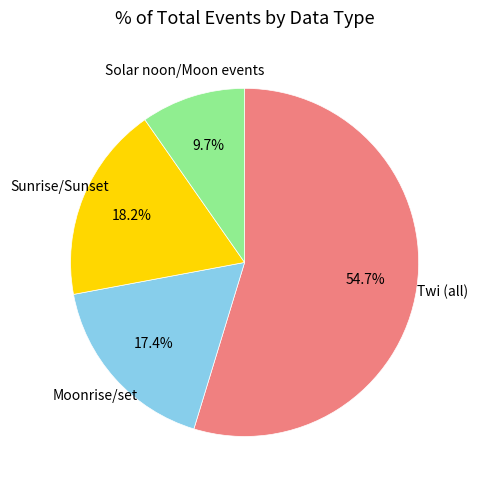

Count the number of slices in the pie.

4